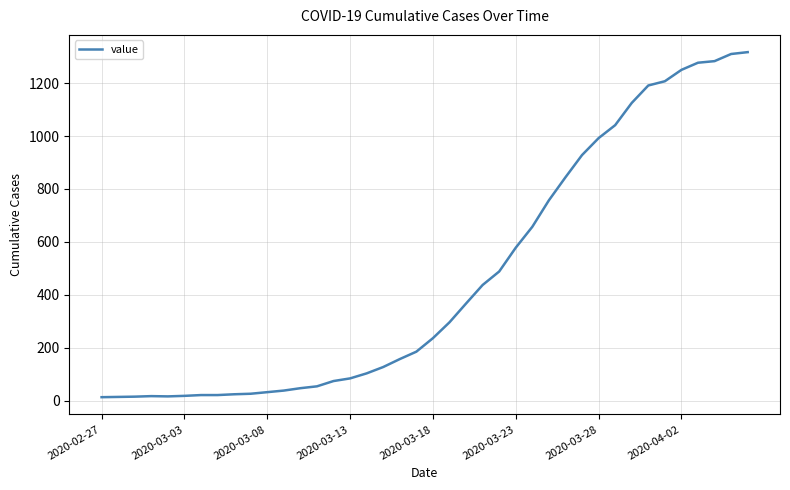

At which category does the chart reach its minimum across all series?

2020-02-27